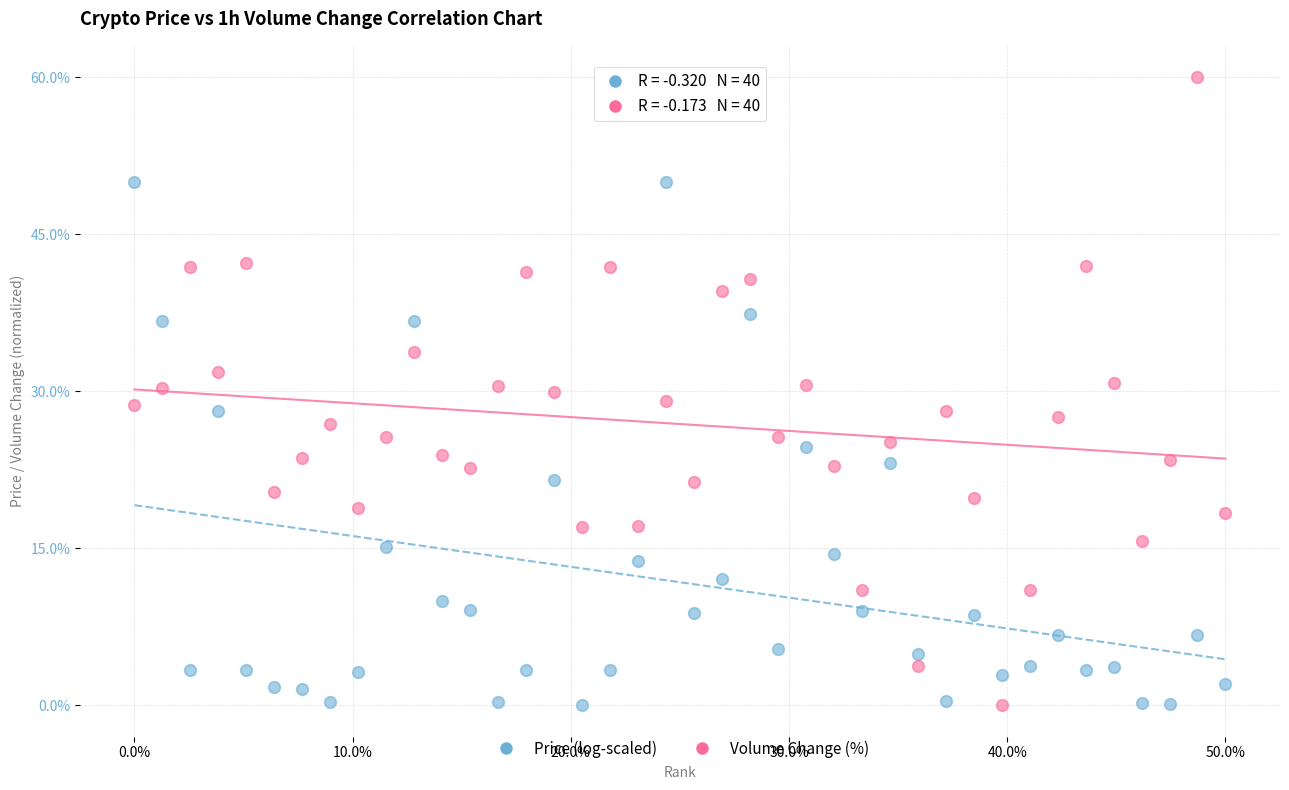

Across all data points, what is the range of Y values (max minus min)?

60.0